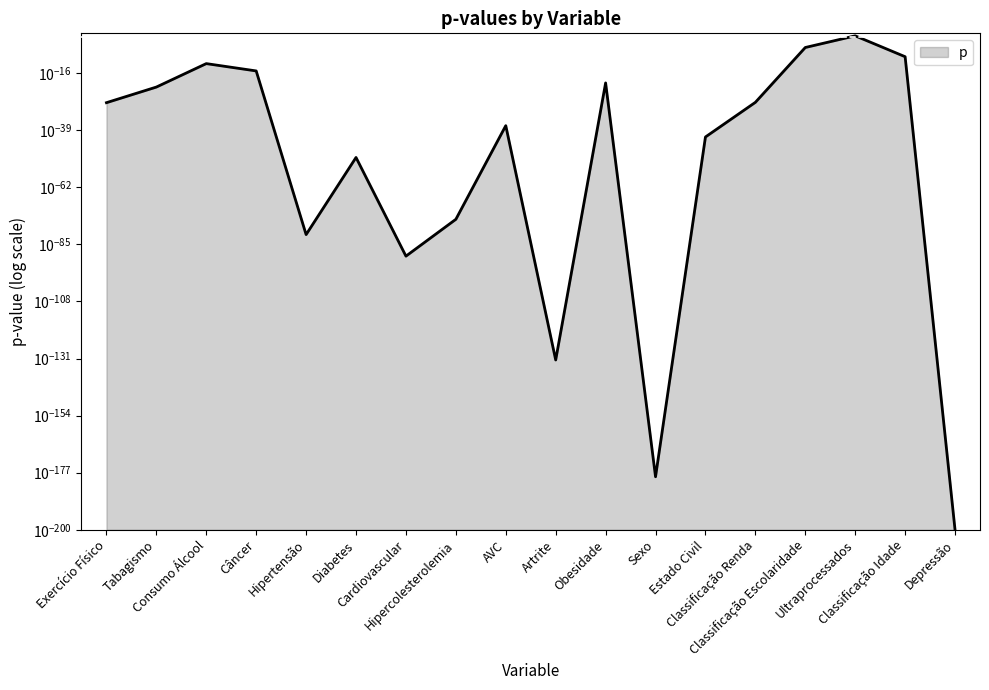

True or false: the data shows 0.0 at Artrite.

False